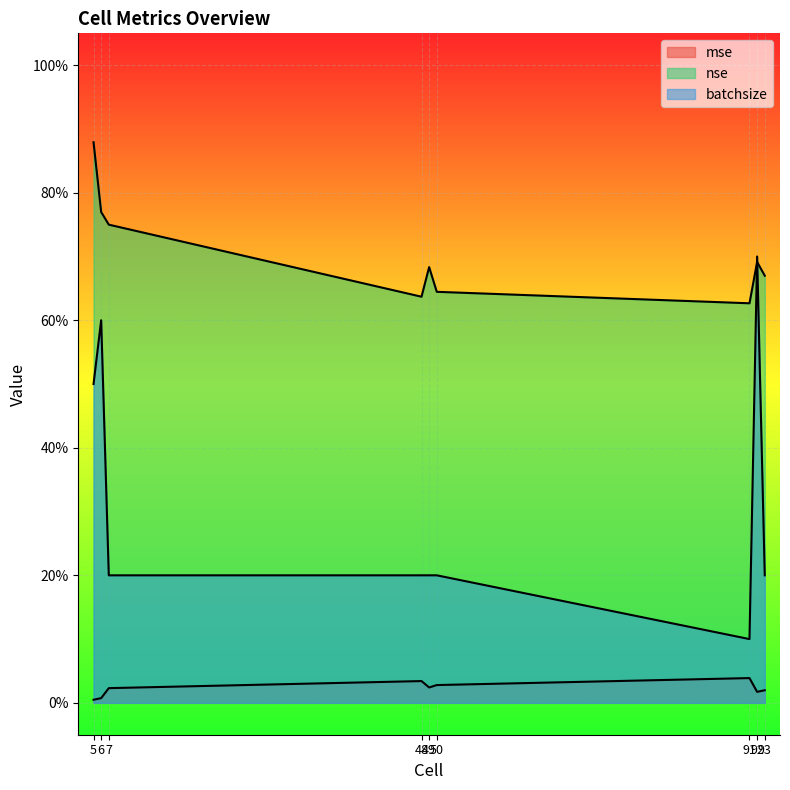

At 49, list the series in order from smallest to largest.

mse, batchsize, nse